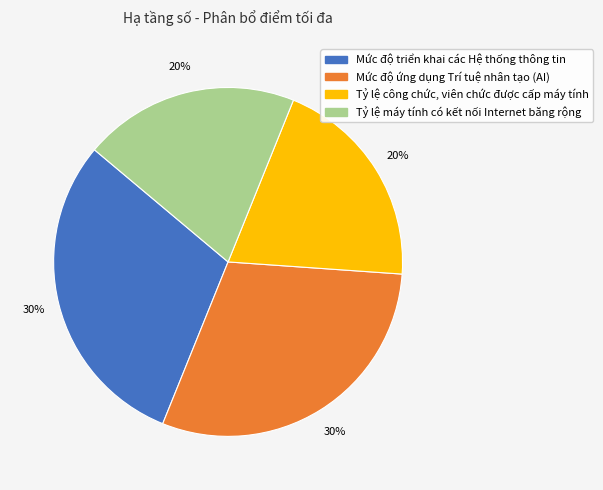

To the nearest percent, what portion does Tỷ lệ máy tính có kết nối Internet băng rộng represent?

20%